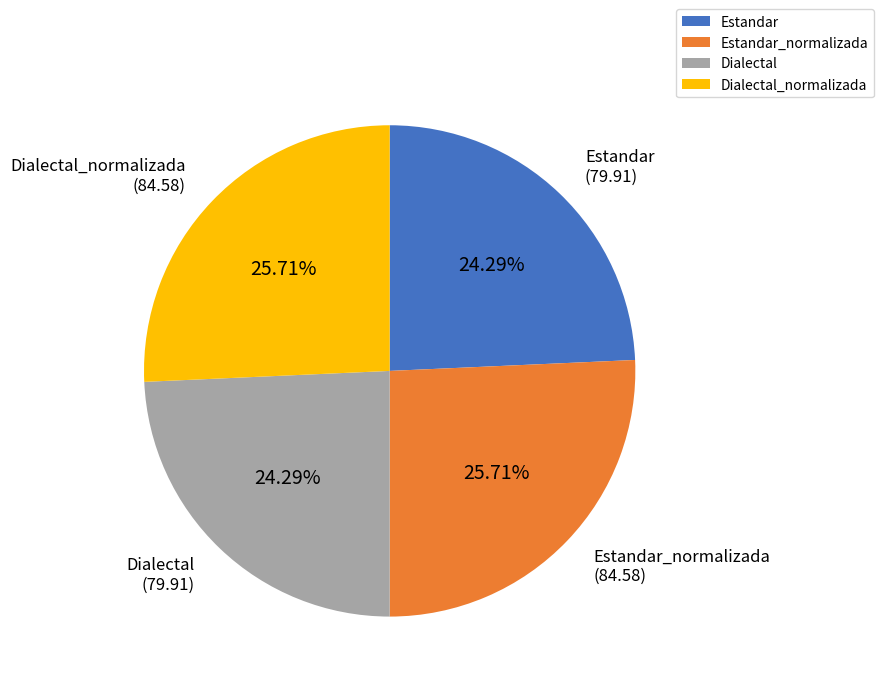

Is there any slice that represents more than half of the pie?

No